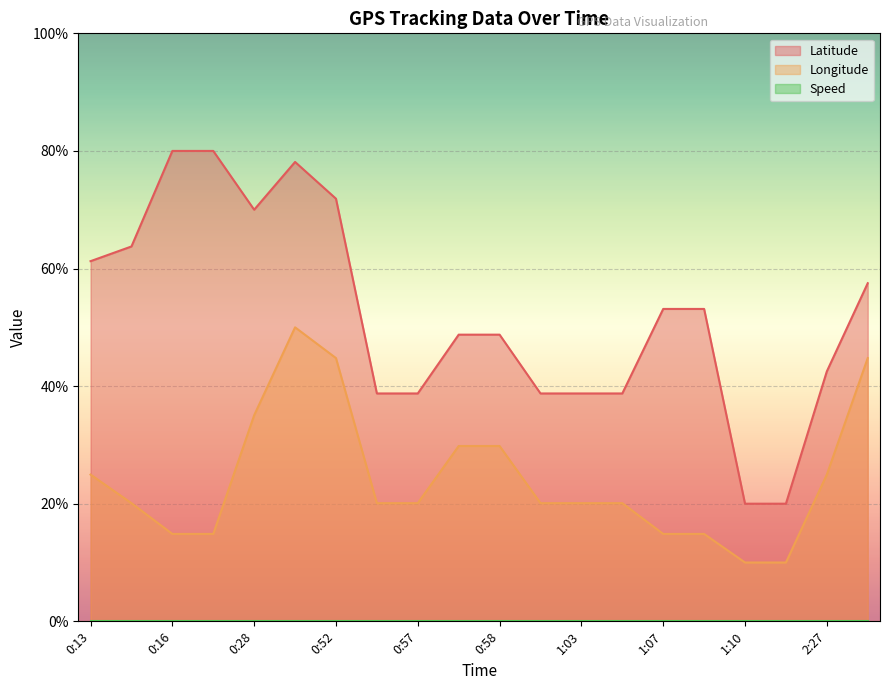

What is the sum of all Longitude values?

484.1